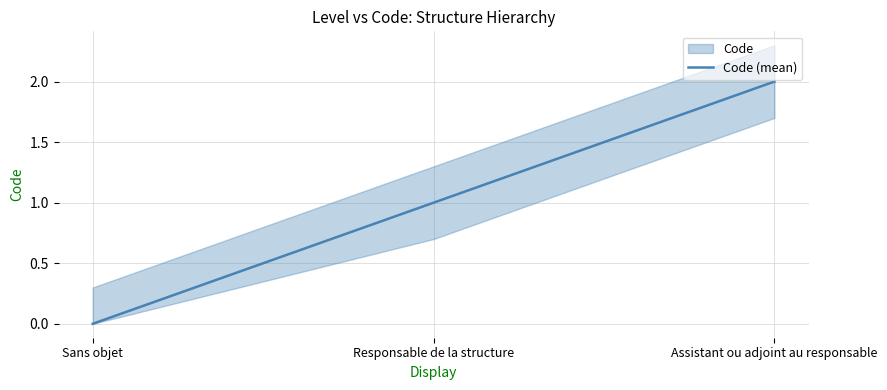

What is the sum of the values at Sans objet and Assistant ou adjoint au responsable?

2